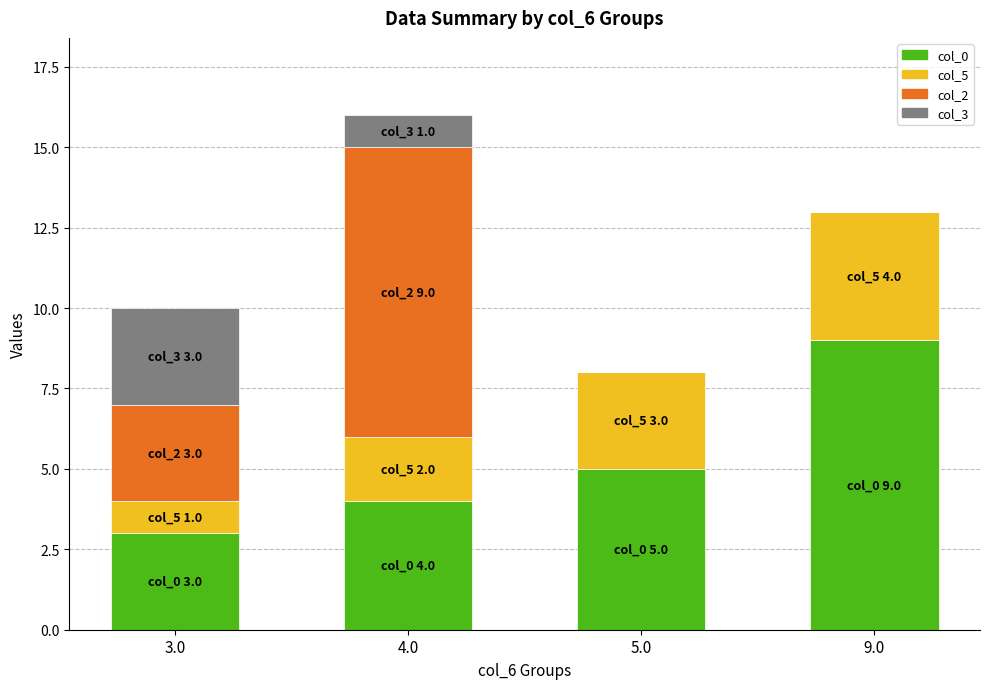

True or false: col_0 has a value of 15 at 9.0.

False